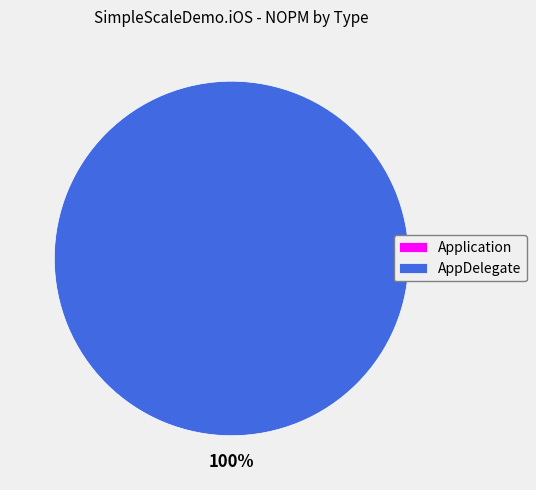

How many segments does this pie chart have?

2